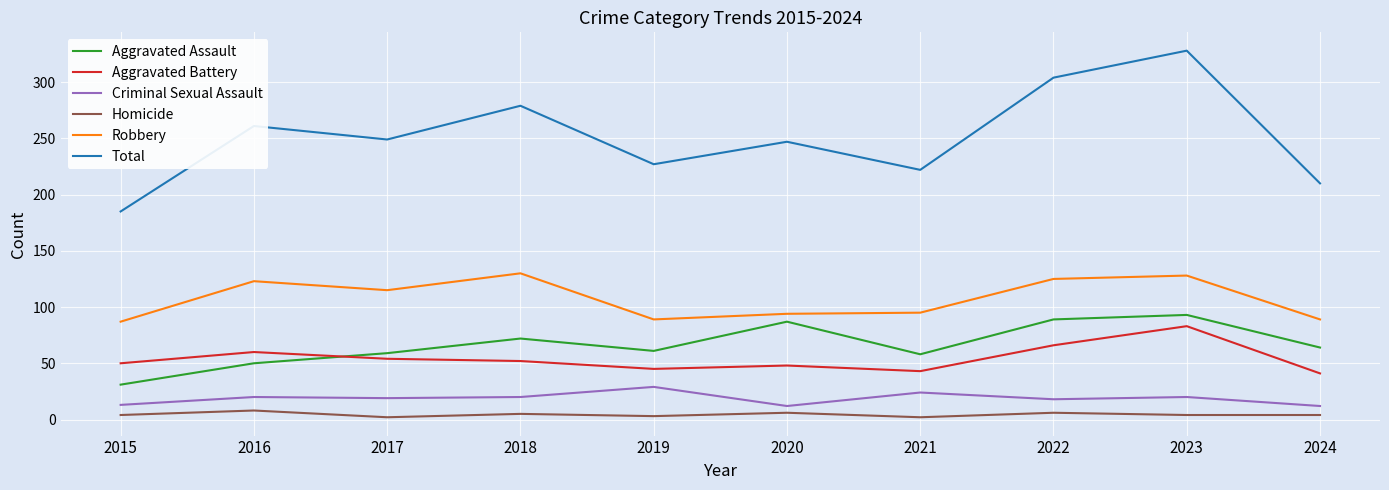

At which category does Aggravated Assault reach its first local valley?

2019